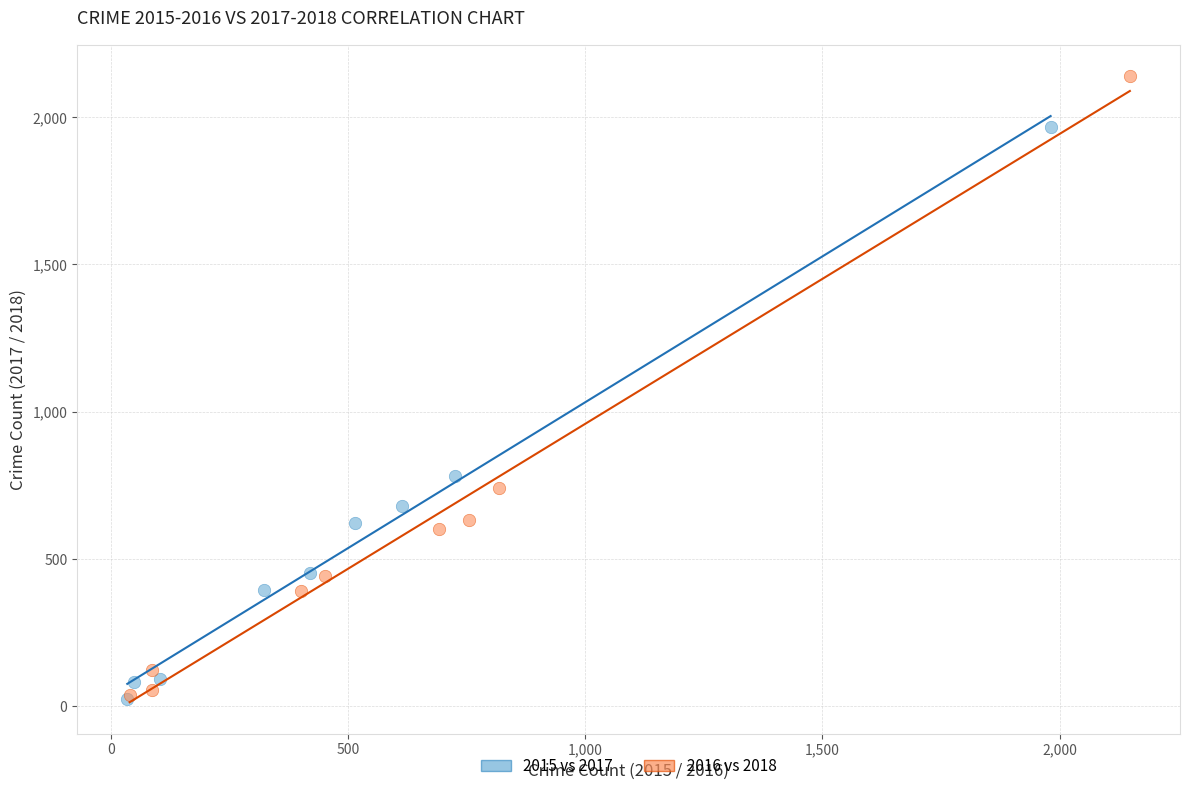

Which series reaches the maximum Y coordinate?

2016 vs 2018